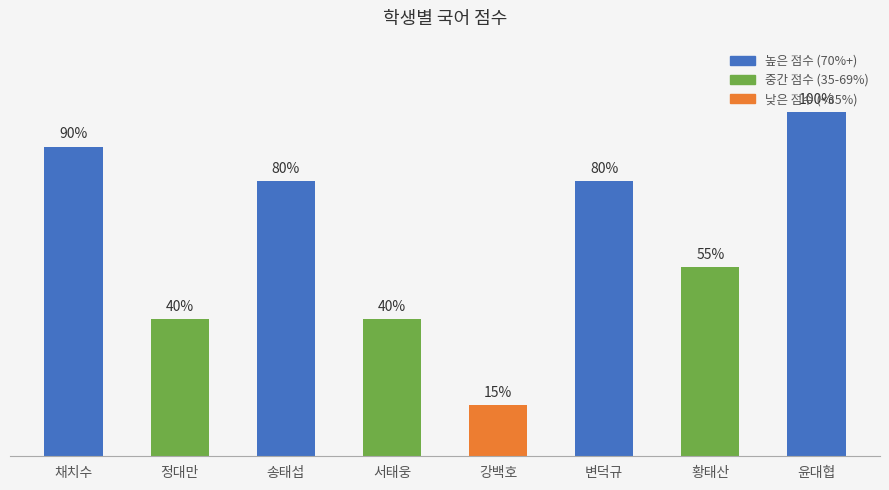

Between 변덕규 and 정대만, which is larger?

변덕규